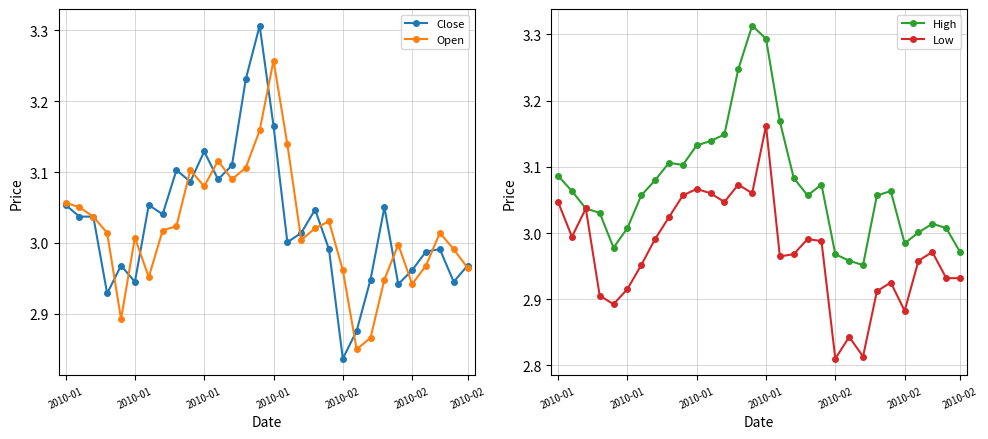

How many lines are shown in the chart?

4